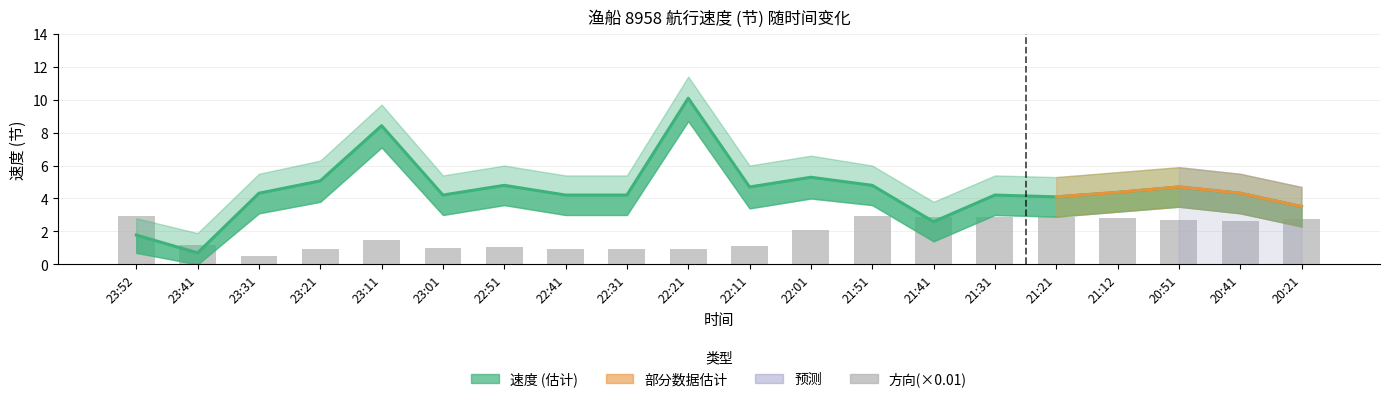

At which label does 速度中值 reach its peak?

22:21